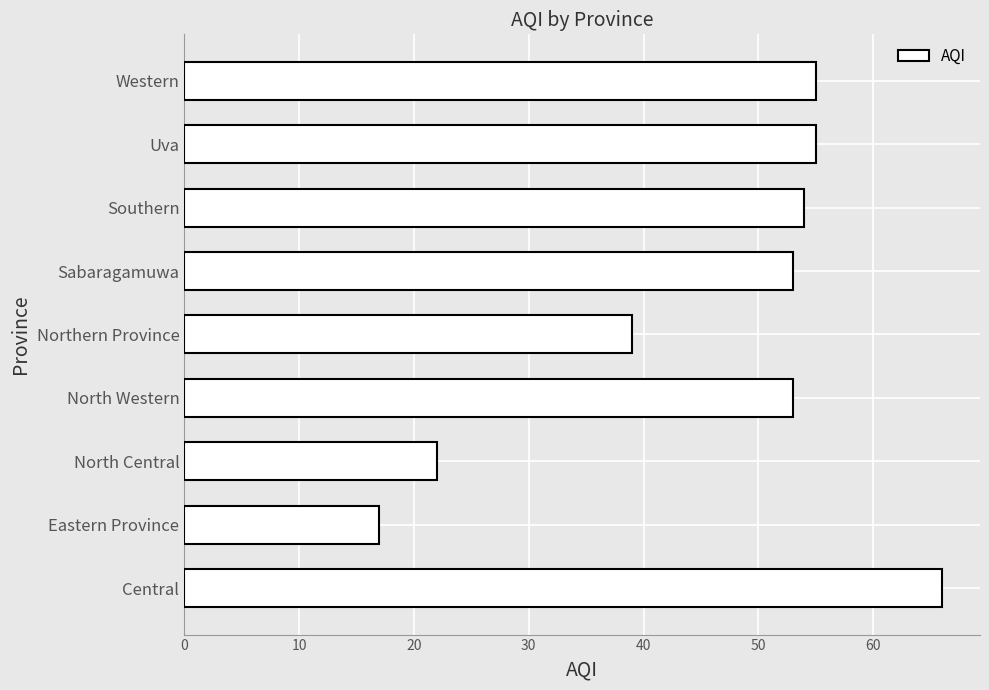

Reading bottom to top, transcribe all the data shown in this chart.

Central=66	Eastern Province=17	North Central=22	North Western=53	Northern Province=39	Sabaragamuwa=53	Southern=54	Uva=55	Western=55